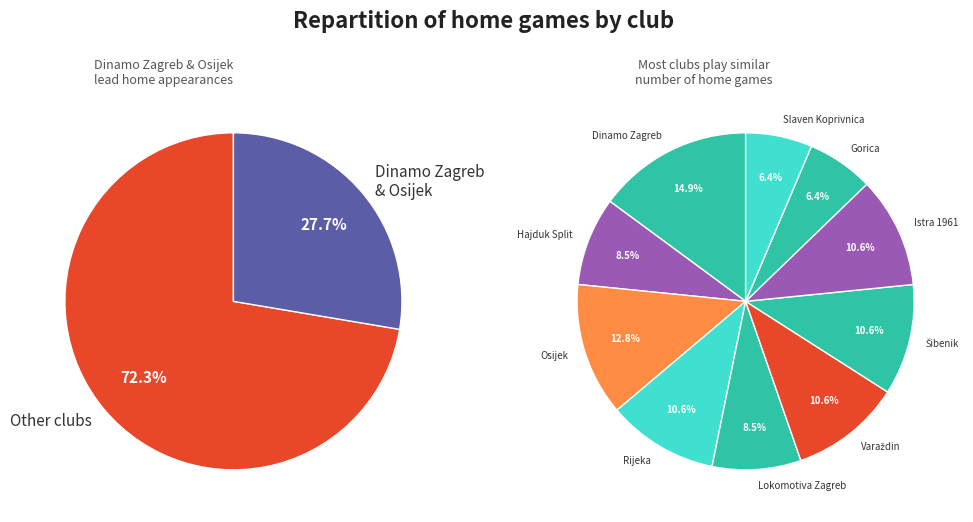

Count the number of slices in the pie.

10